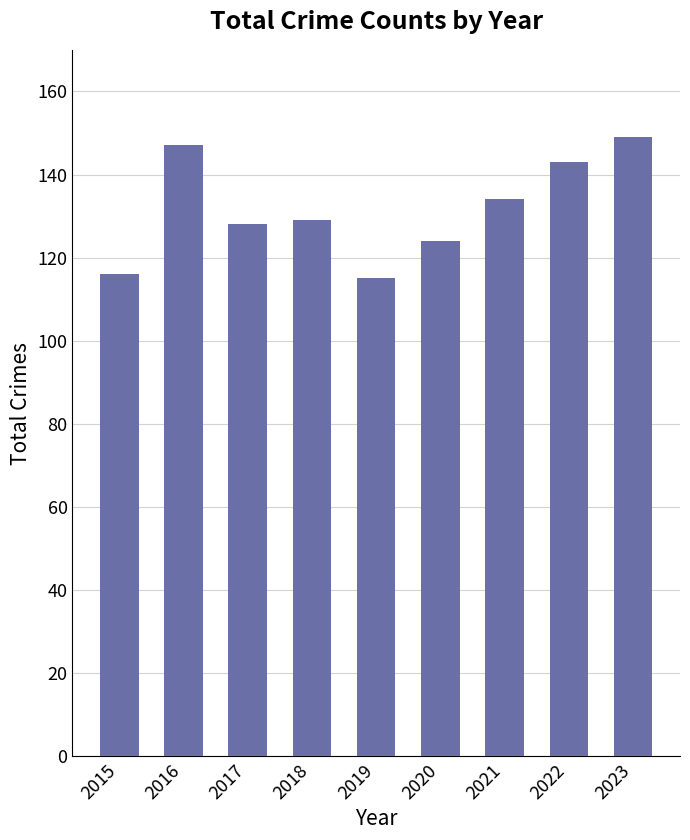

Read the value at 2019, to the nearest 5.

115